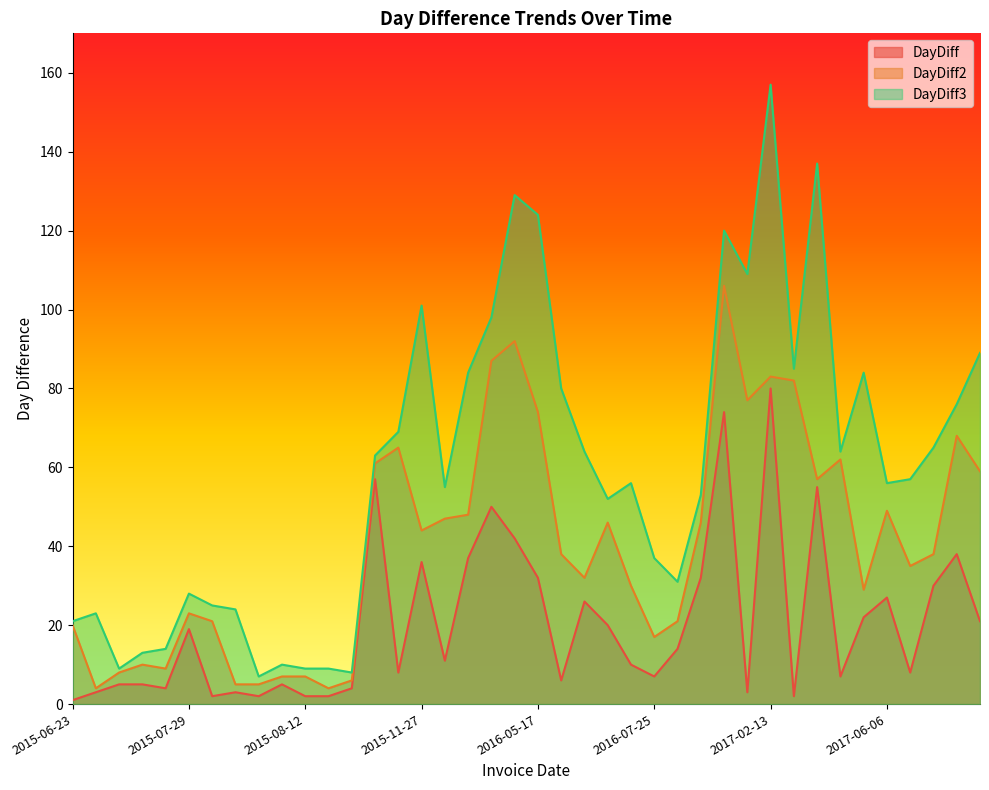

Is it true that DayDiff2 equals 6 at 2015-08-18?

True